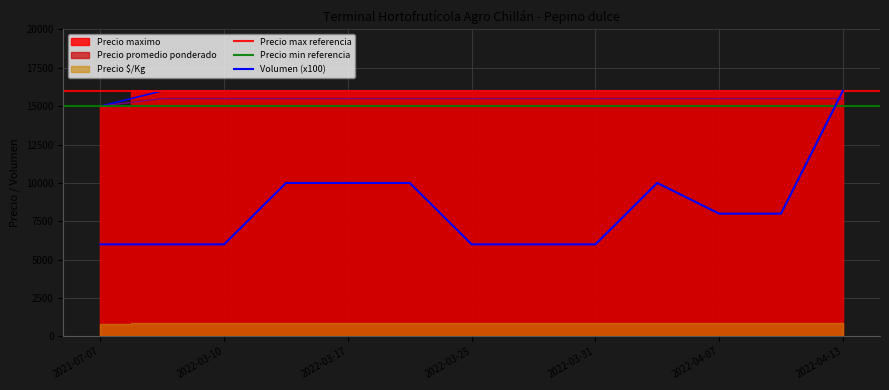

How many data points does each series have?

13